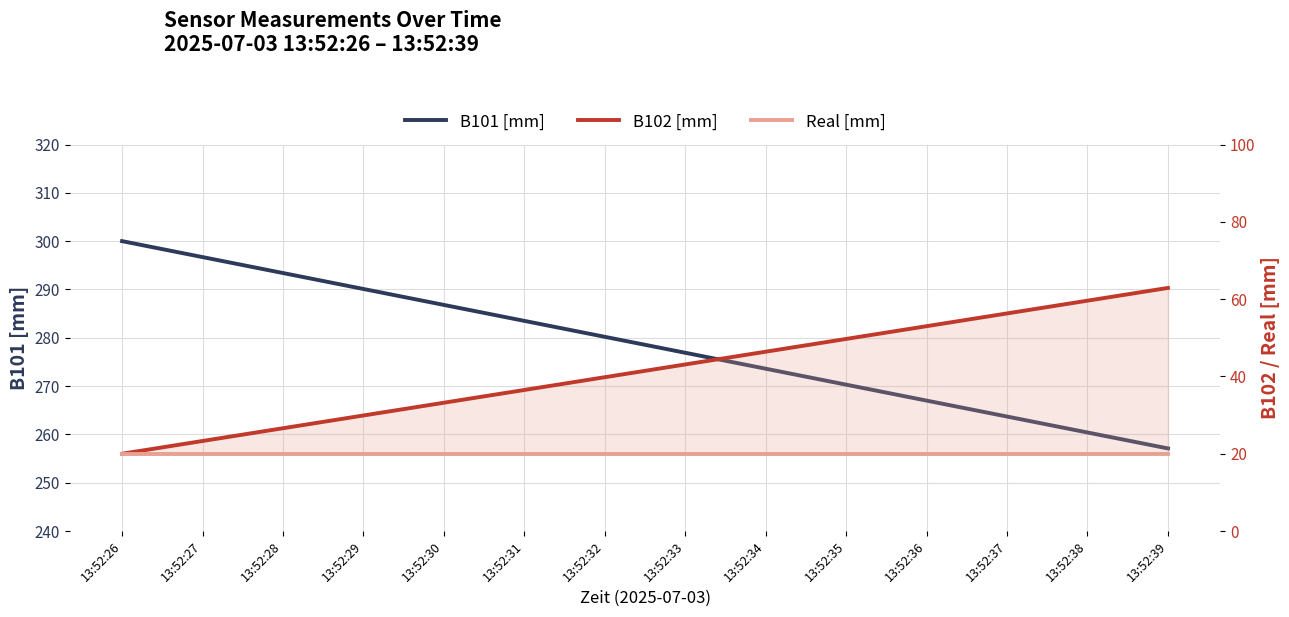

Is the value of B102 [mm] at 13:52:37 greater than the value of B101 [mm] at 13:52:27?

No